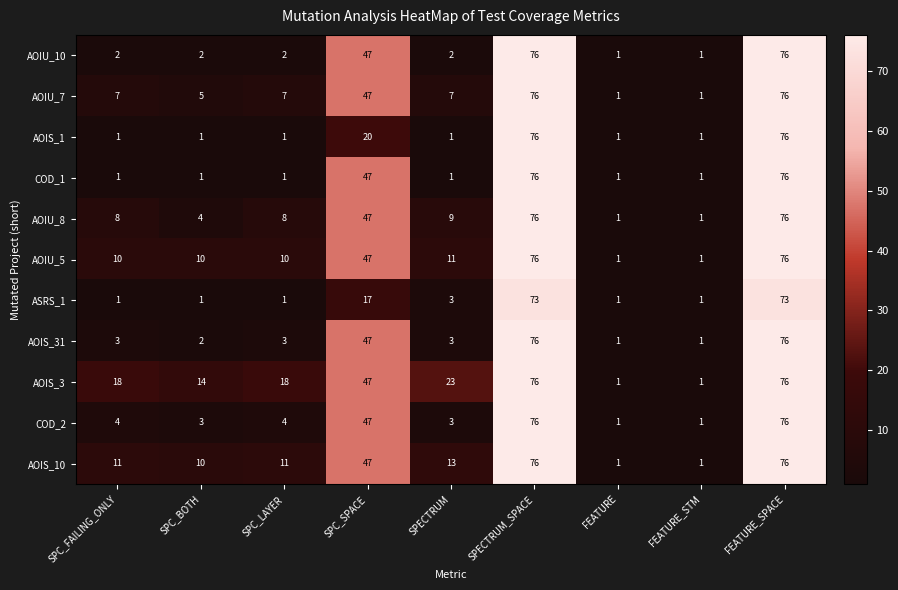

What is the difference between the highest and lowest values at SPECTRUM_SPACE?

3